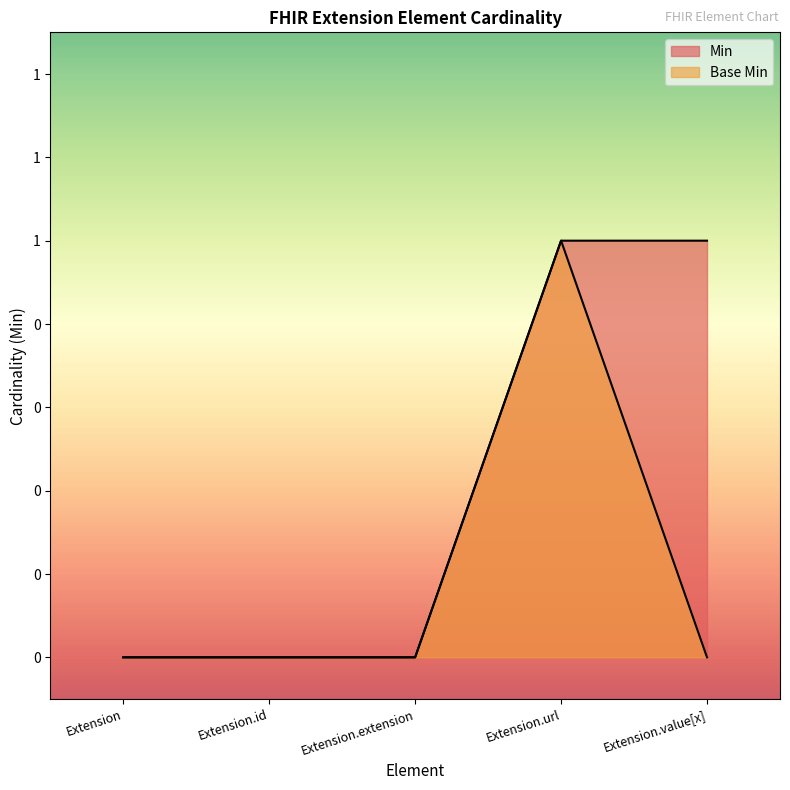

List the labels in order of Min value, smallest first.

Extension, Extension.id, Extension.extension, Extension.url, Extension.value[x]